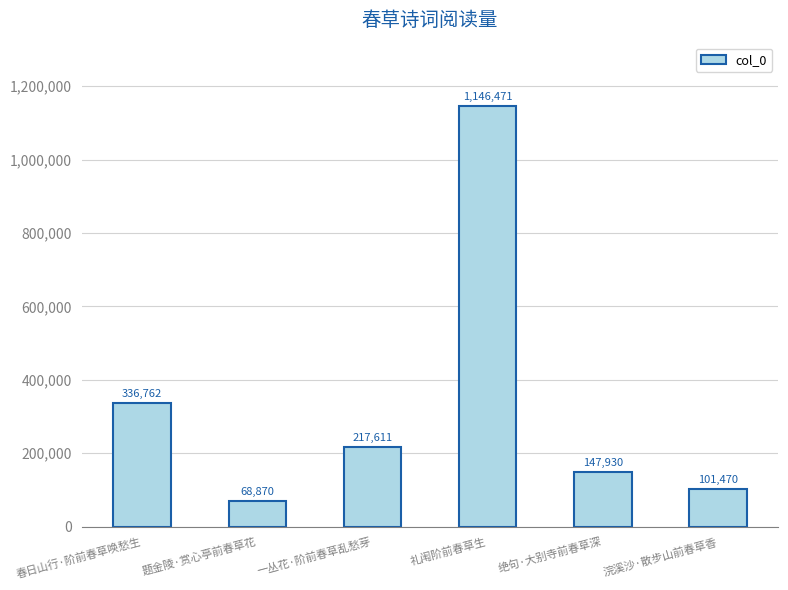

At which category does the chart reach its minimum across all series?

题金陵·赏心亭前春草花